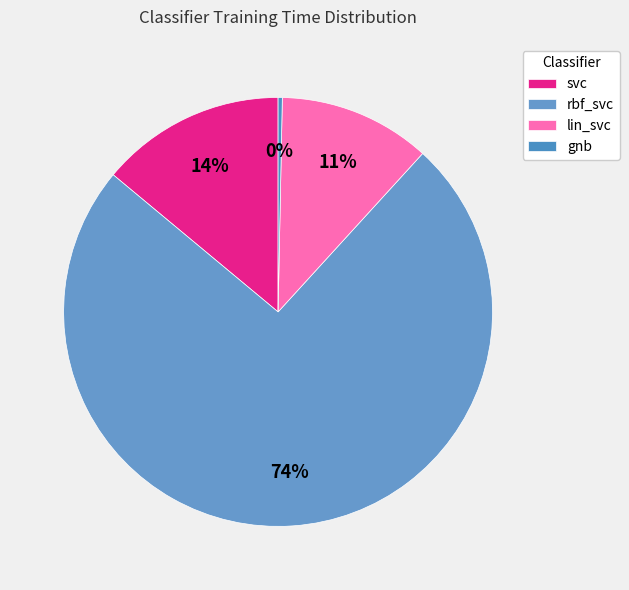

What is the largest slice in the pie chart?

rbf_svc